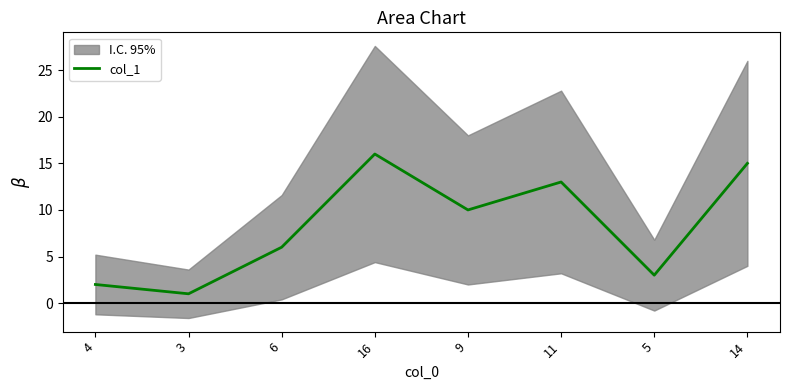

What is the minimum value shown in the chart?

1